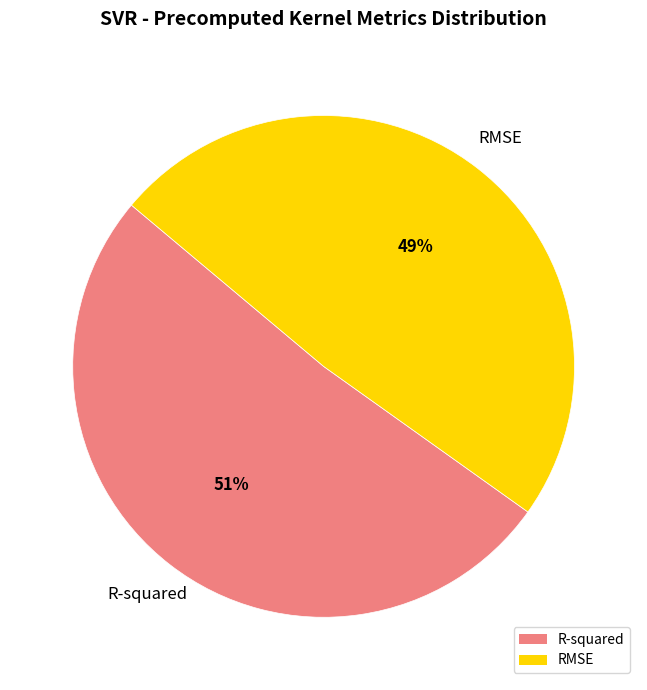

Is the sum of RMSE and R-squared greater than half?

Yes